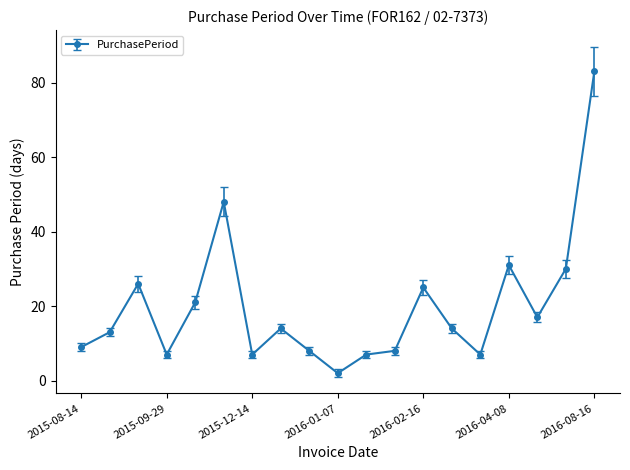

What is the greatest value displayed?

83